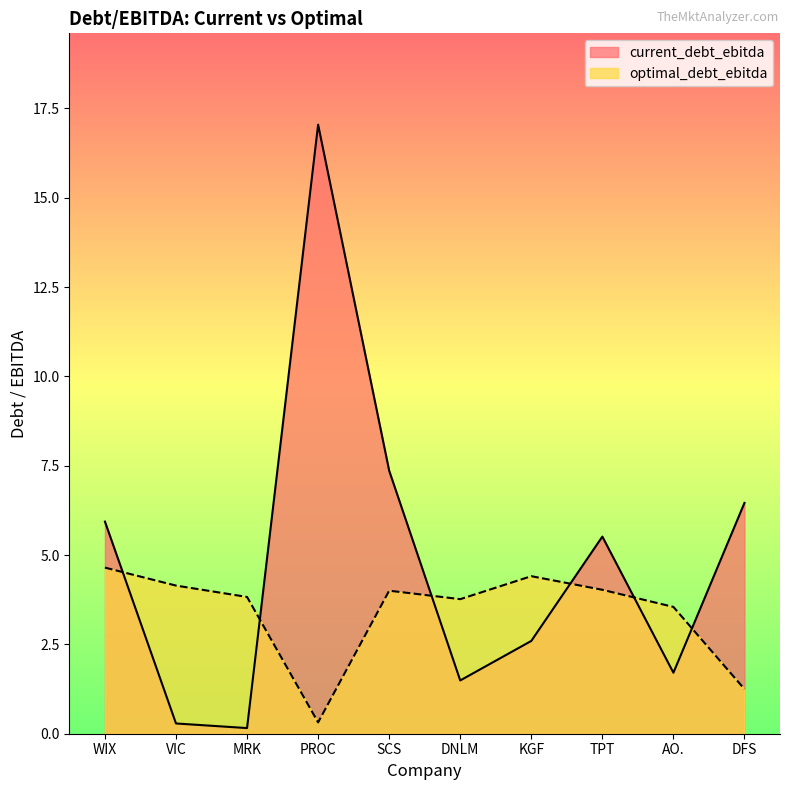

What is the sum of the current_debt_ebitda values at VIC and SCS?

7.6